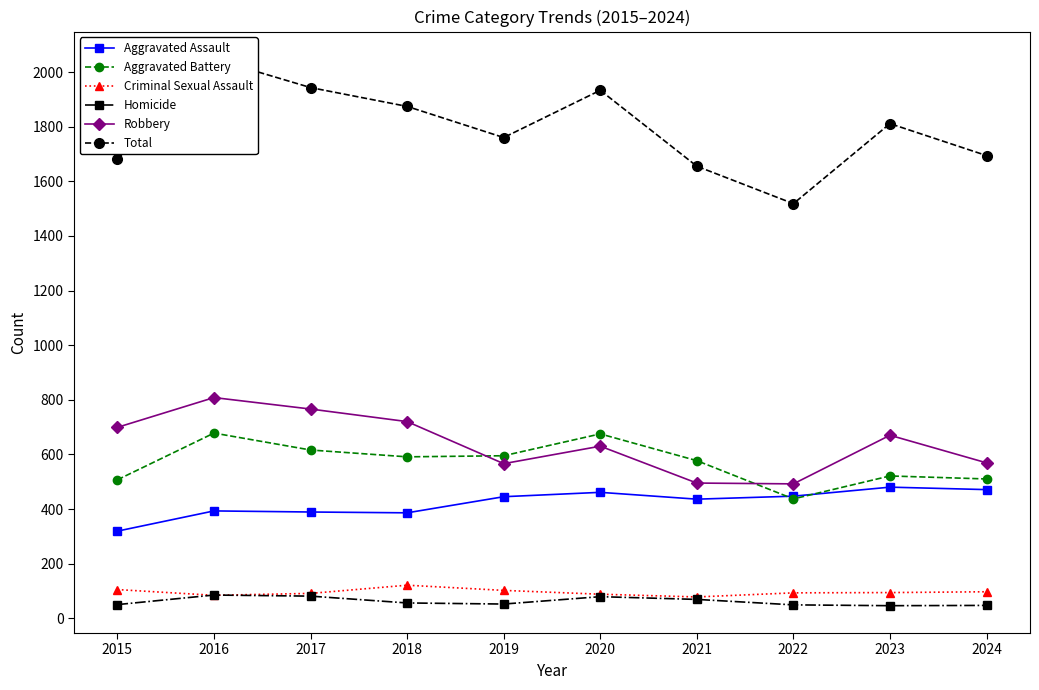

Reading right to left, what are all the values shown in this chart?

Aggravated Assault: 471	480	447	436	461	445	386	389	393	319
Aggravated Battery: 510	521	437	577	675	595	591	616	678	507
Criminal Sexual Assault: 97	94	93	78	88	102	121	91	84	105
Homicide: 47	46	49	69	79	52	56	81	85	50
Robbery: 569	670	492	495	630	566	720	766	808	699
Total: 1694	1811	1518	1655	1933	1760	1874	1943	2048	1680